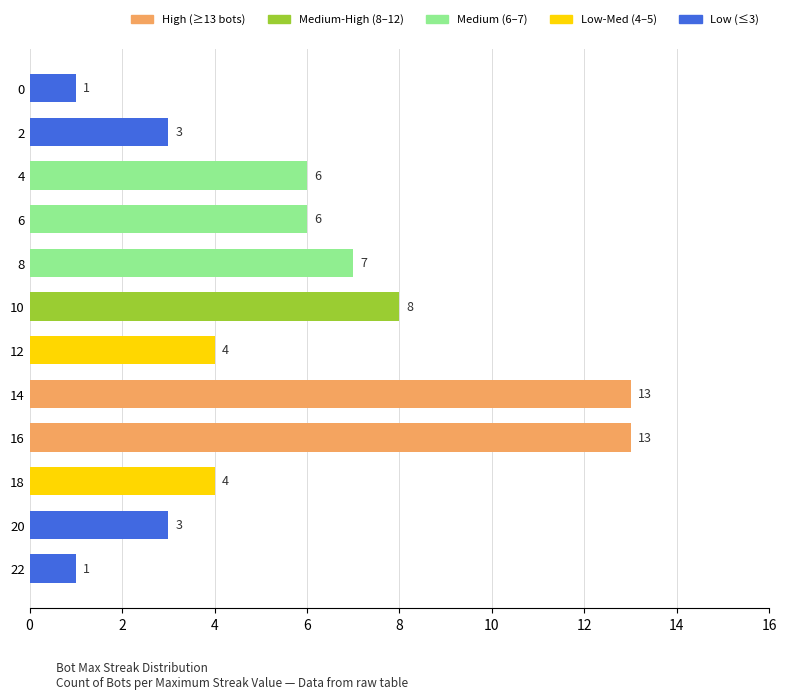

True or false: the data shows 13 at 14.

True